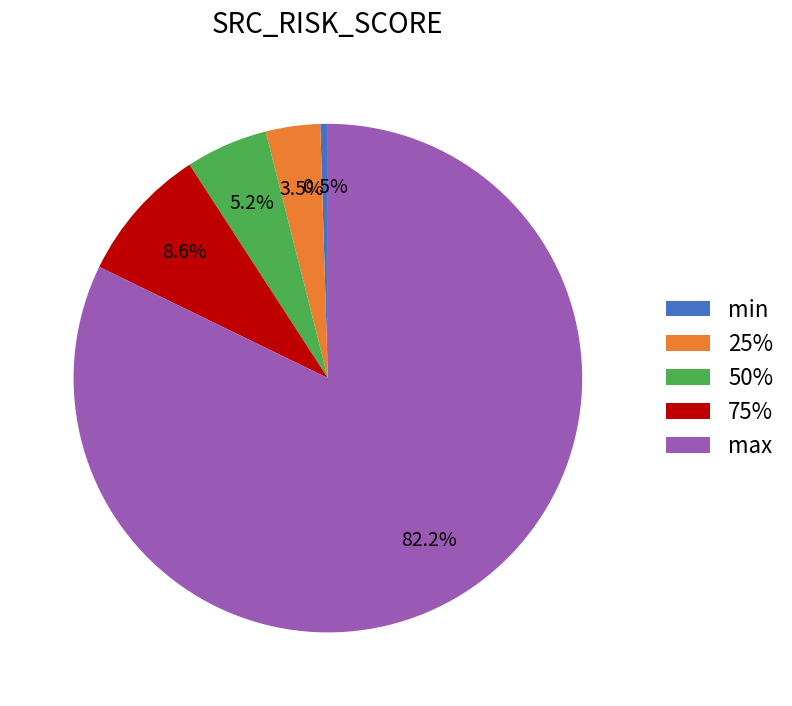

Do 25% and max together represent more than half of the pie?

Yes